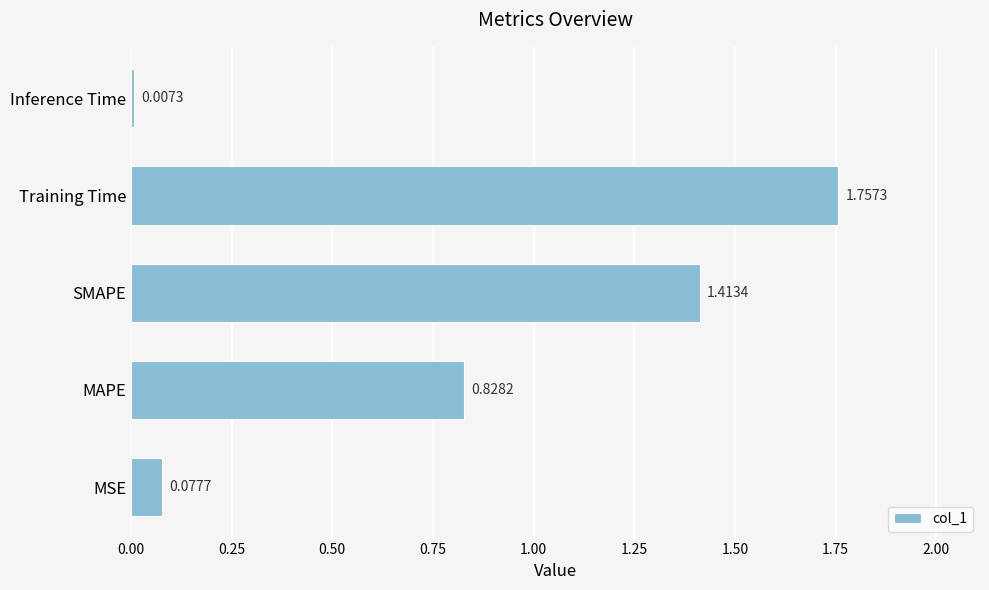

What is the difference between the values at Training Time and SMAPE?

0.3